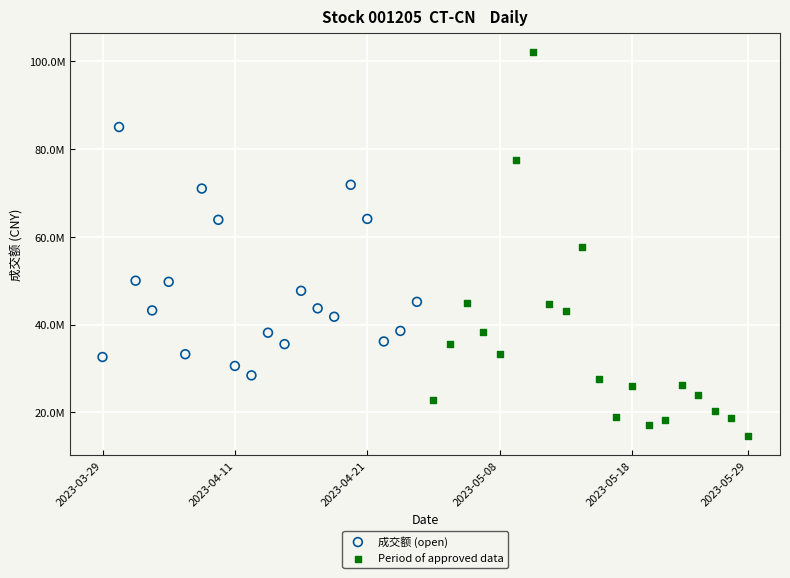

Which series reaches the maximum Y coordinate?

Period of approved data